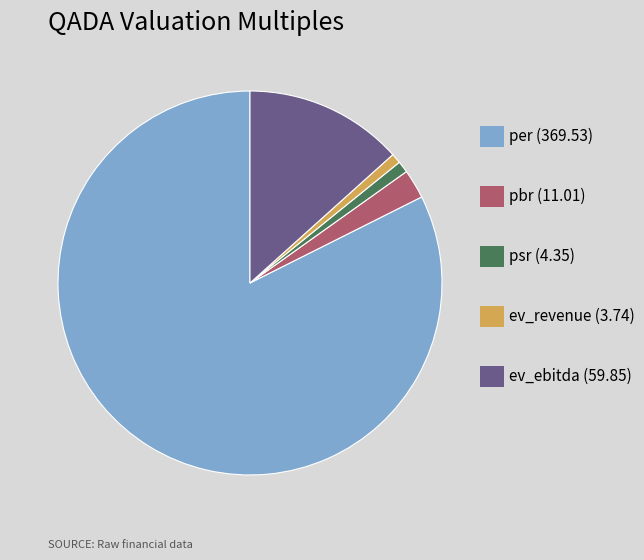

Is there any slice that represents more than half of the pie?

Yes